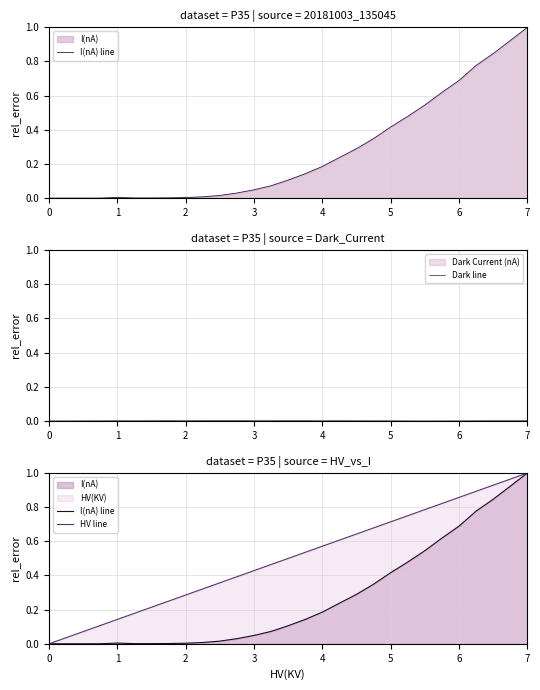

What is the difference between the maximum and minimum values in the I(nA) line series?

1.0